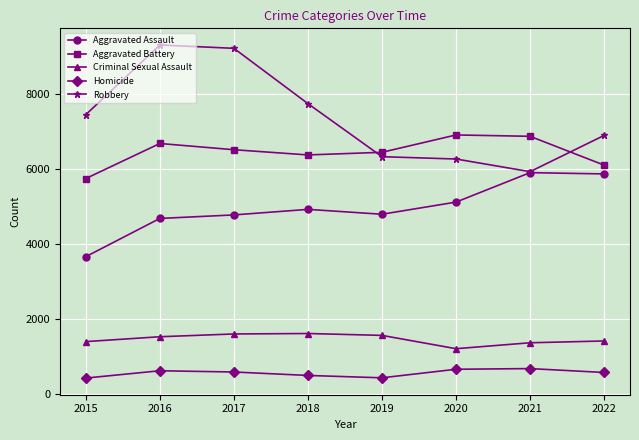

True or false: Aggravated Assault has more than 0 interior local peaks.

True